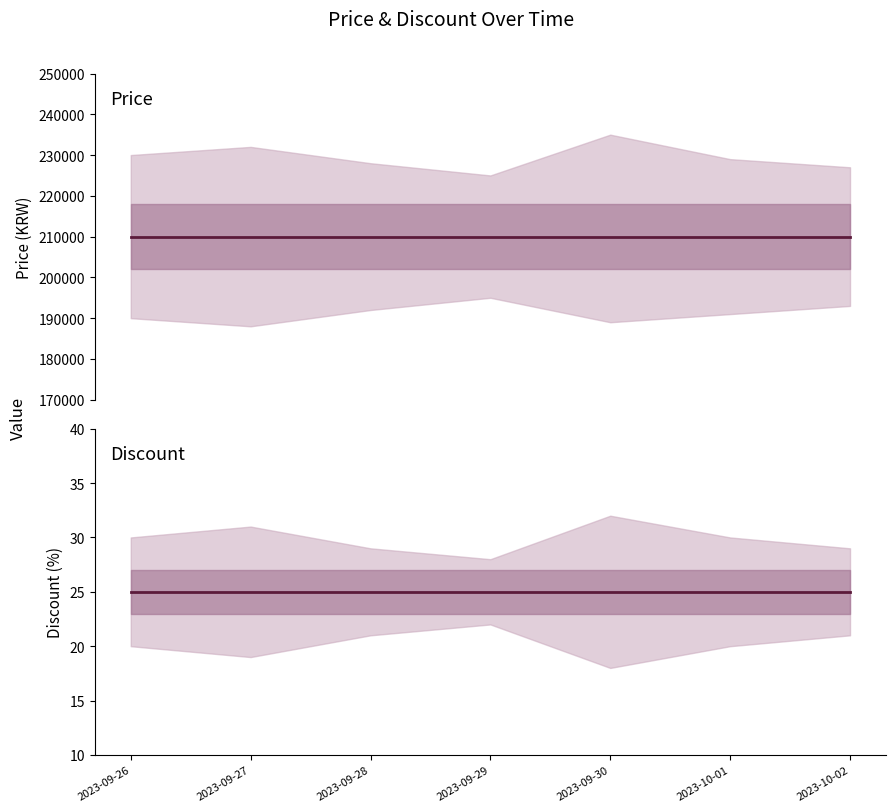

What value does the Discount series have at 2023-10-01?

25